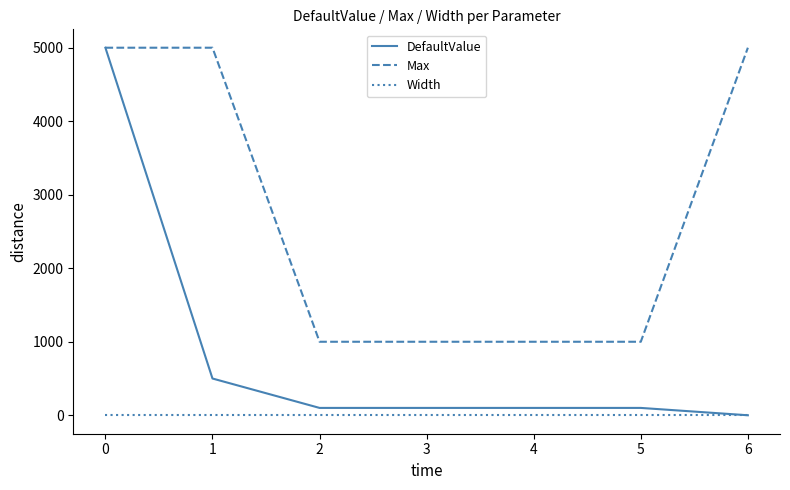

What are all the series names shown in the legend?

DefaultValue, Max, Width